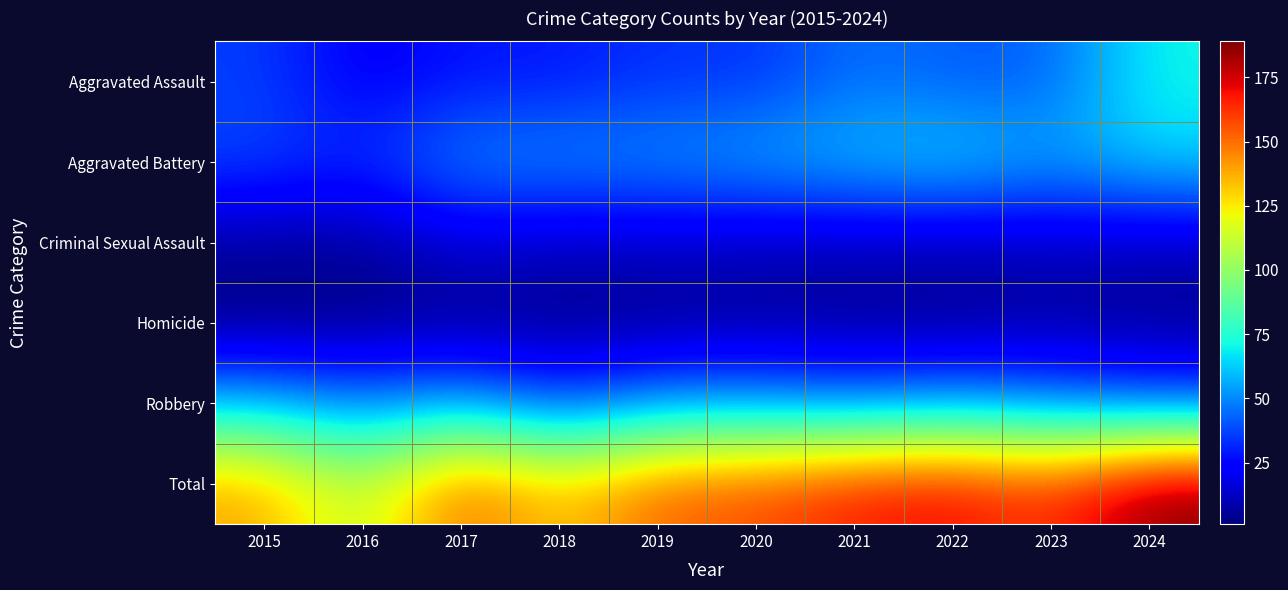

Reading left to right, what are all the values shown in this chart?

Aggravated Assault: 2015=36	2016=21	2017=28	2018=28	2019=34	2020=33	2021=46	2022=41	2023=42	2024=71
Aggravated Battery: 2015=38	2016=32	2017=51	2018=52	2019=52	2020=57	2021=61	2022=66	2023=55	2024=64
Criminal Sexual Assault: 2015=6	2016=5	2017=16	2018=11	2019=13	2020=10	2021=10	2022=9	2023=11	2024=11
Homicide: 2015=1	2016=2	2017=3	2018=2	2019=3	2020=5	2021=4	2022=3	2023=6	2024=3
Robbery: 2015=59	2016=47	2017=57	2018=37	2019=52	2020=52	2021=47	2022=53	2023=47	2024=40
Total: 2015=140	2016=107	2017=155	2018=130	2019=154	2020=157	2021=168	2022=172	2023=161	2024=189